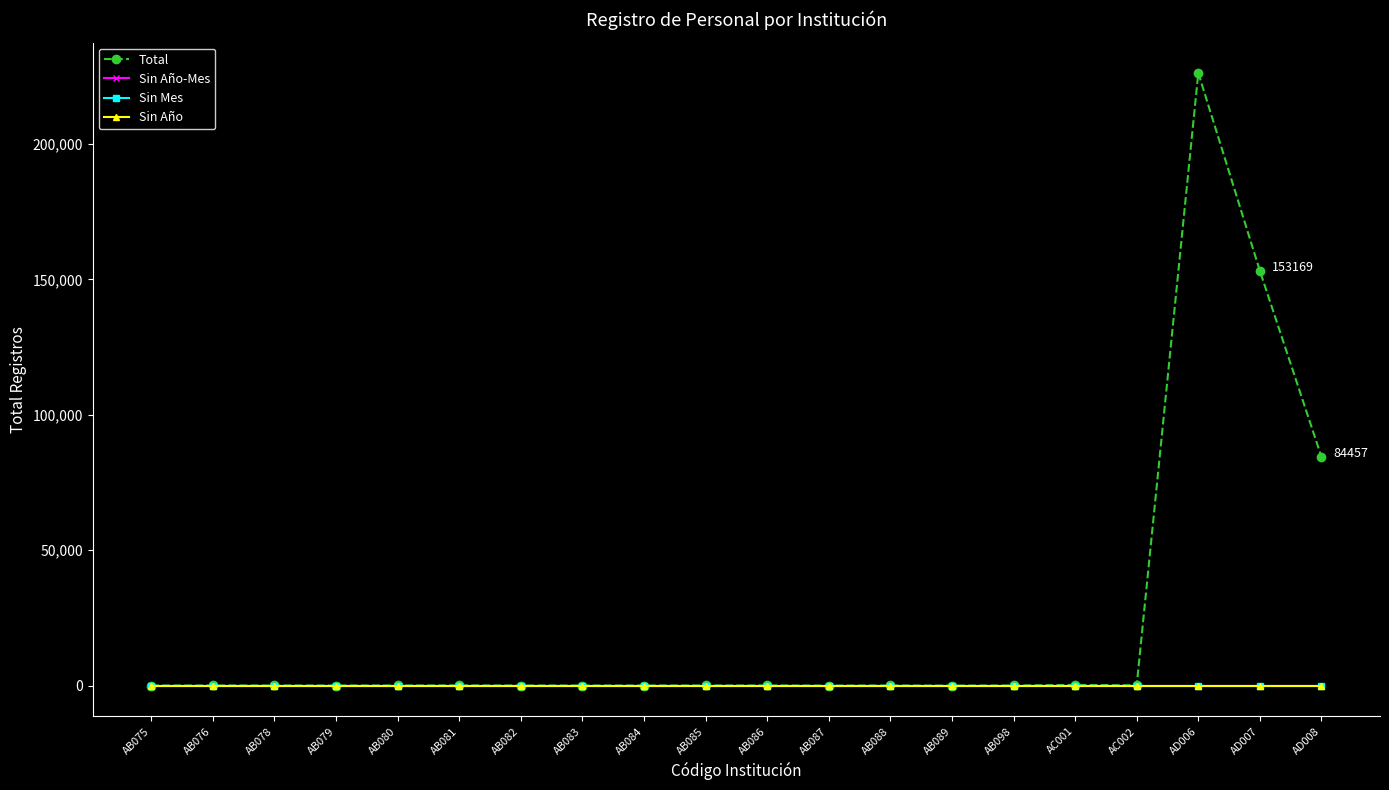

Does the chart display data point markers on the line(s)?

Yes